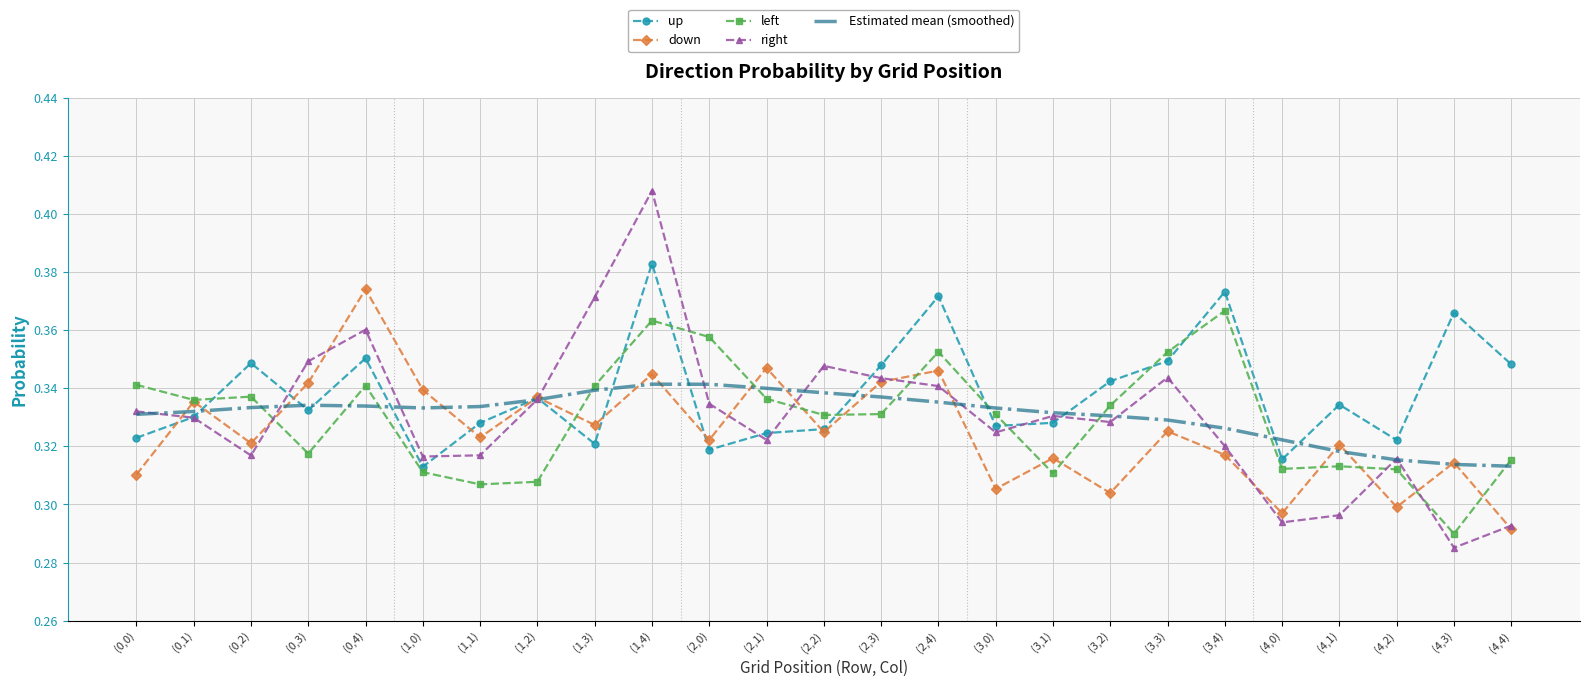

What are all the series names shown in the legend?

up, down, left, right, Estimated mean (smoothed)